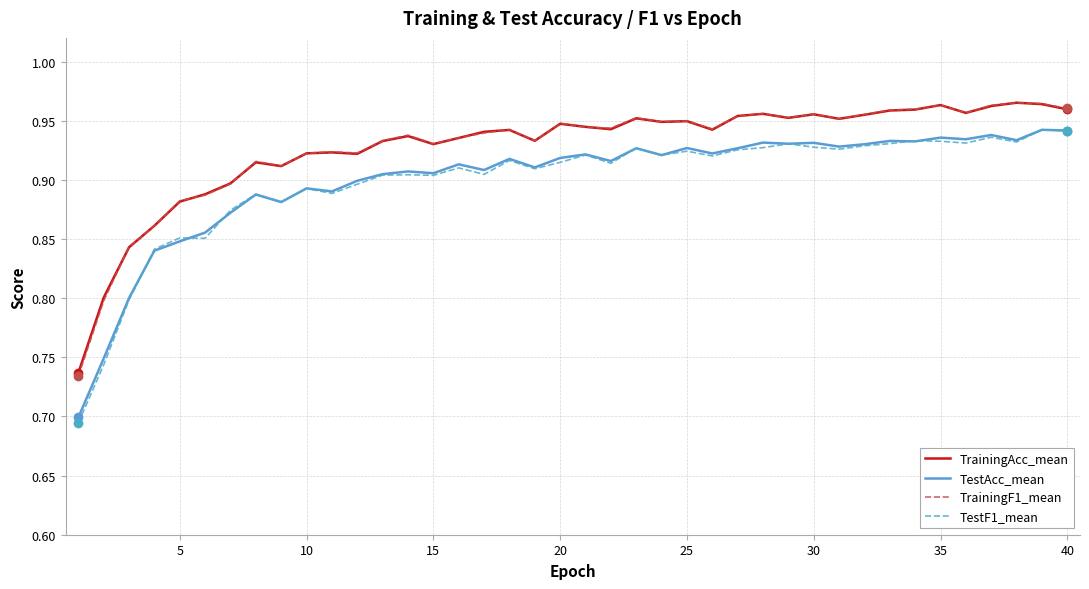

True or false: TrainingF1_mean and TestF1_mean intersect in this chart.

False